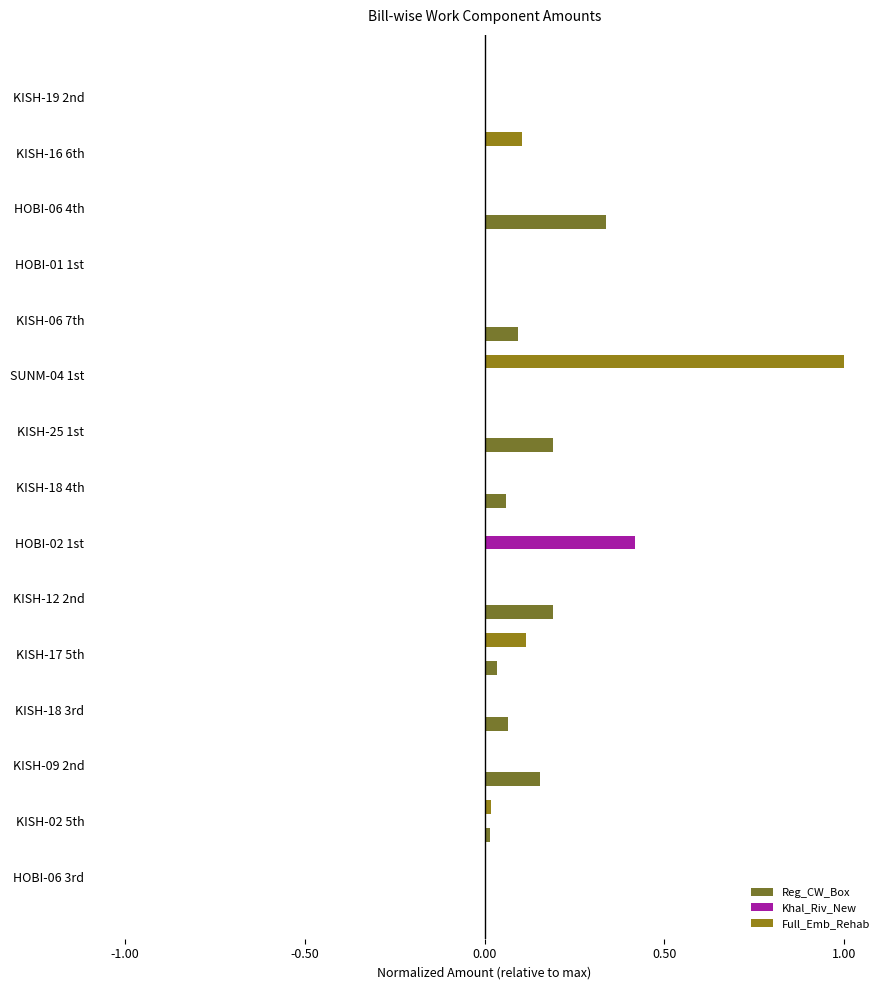

At which label does Khal_Riv_New reach its peak?

HOBI-02 1st